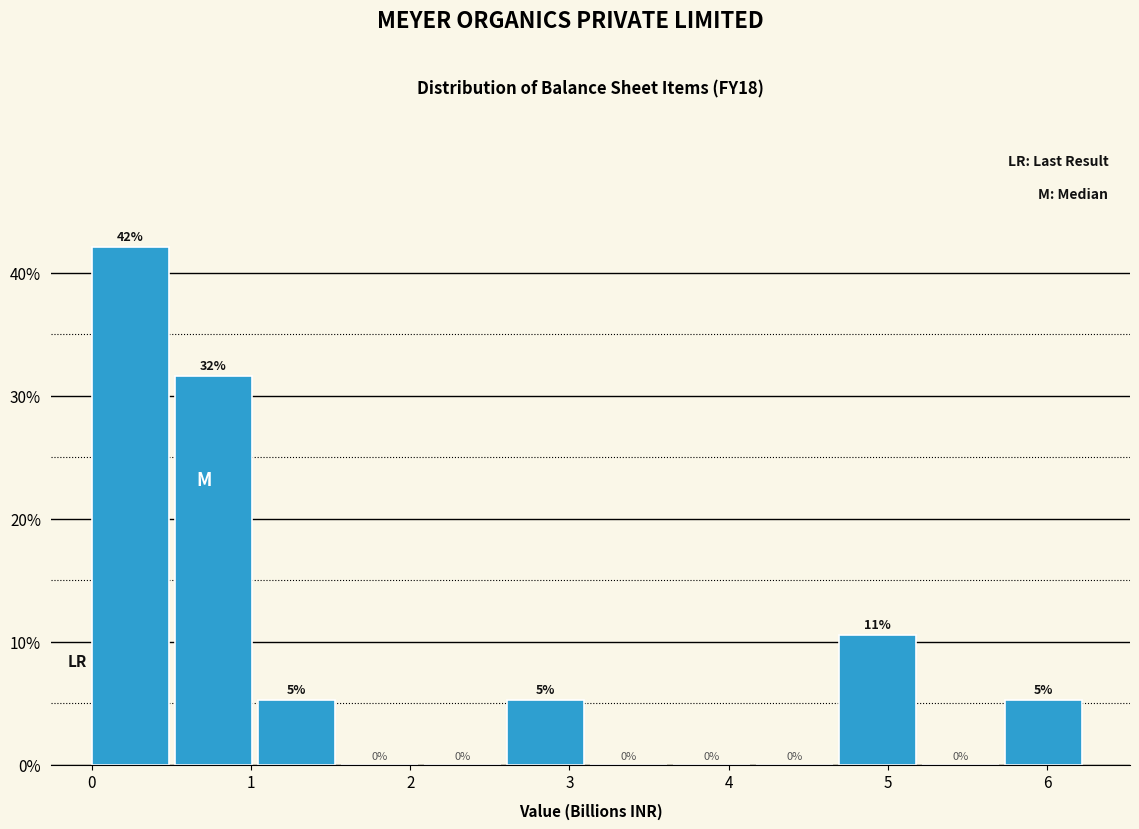

Which range on the x-axis has the tallest bar?

0.0 to 0.5